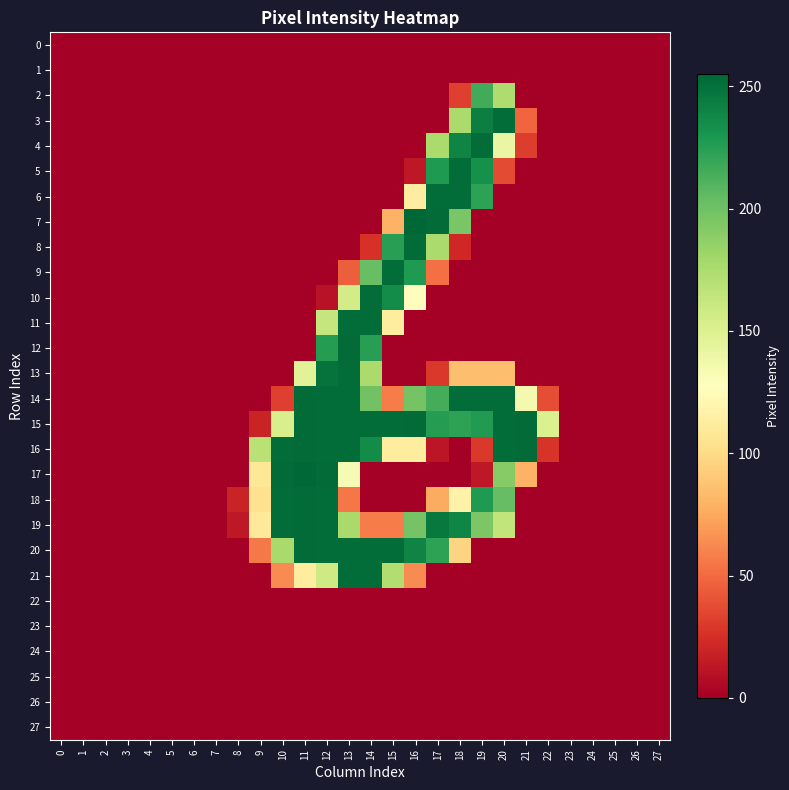

Reading left to right, what are all the values shown in this chart?

0: 0=0	1=0	2=0	3=0	4=0	5=0	6=0	7=0	8=0	9=0	10=0	11=0	12=0	13=0	14=0	15=0	16=0	17=0	18=0	19=0	20=0	21=0	22=0	23=0	24=0	25=0	26=0	27=0
1: 0=0	1=0	2=0	3=0	4=0	5=0	6=0	7=0	8=0	9=0	10=0	11=0	12=0	13=0	14=0	15=0	16=0	17=0	18=0	19=0	20=0	21=0	22=0	23=0	24=0	25=0	26=0	27=0
2: 0=0	1=0	2=0	3=0	4=0	5=0	6=0	7=0	8=0	9=0	10=0	11=0	12=0	13=0	14=0	15=0	16=0	17=0	18=32	19=216	20=174	21=0	22=0	23=0	24=0	25=0	26=0	27=0
3: 0=0	1=0	2=0	3=0	4=0	5=0	6=0	7=0	8=0	9=0	10=0	11=0	12=0	13=0	14=0	15=0	16=0	17=0	18=176	19=243	20=252	21=48	22=0	23=0	24=0	25=0	26=0	27=0
4: 0=0	1=0	2=0	3=0	4=0	5=0	6=0	7=0	8=0	9=0	10=0	11=0	12=0	13=0	14=0	15=0	16=0	17=176	18=240	19=252	20=141	21=31	22=0	23=0	24=0	25=0	26=0	27=0
5: 0=0	1=0	2=0	3=0	4=0	5=0	6=0	7=0	8=0	9=0	10=0	11=0	12=0	13=0	14=0	15=0	16=13	17=228	18=252	19=233	20=37	21=0	22=0	23=0	24=0	25=0	26=0	27=0
6: 0=0	1=0	2=0	3=0	4=0	5=0	6=0	7=0	8=0	9=0	10=0	11=0	12=0	13=0	14=0	15=0	16=113	17=252	18=252	19=223	20=0	21=0	22=0	23=0	24=0	25=0	26=0	27=0
7: 0=0	1=0	2=0	3=0	4=0	5=0	6=0	7=0	8=0	9=0	10=0	11=0	12=0	13=0	14=0	15=79	16=255	17=253	18=196	19=0	20=0	21=0	22=0	23=0	24=0	25=0	26=0	27=0
8: 0=0	1=0	2=0	3=0	4=0	5=0	6=0	7=0	8=0	9=0	10=0	11=0	12=0	13=0	14=26	15=225	16=253	17=176	18=21	19=0	20=0	21=0	22=0	23=0	24=0	25=0	26=0	27=0
9: 0=0	1=0	2=0	3=0	4=0	5=0	6=0	7=0	8=0	9=0	10=0	11=0	12=0	13=45	14=203	15=252	16=228	17=52	18=0	19=0	20=0	21=0	22=0	23=0	24=0	25=0	26=0	27=0
10: 0=0	1=0	2=0	3=0	4=0	5=0	6=0	7=0	8=0	9=0	10=0	11=0	12=10	13=156	14=252	15=236	16=126	17=0	18=0	19=0	20=0	21=0	22=0	23=0	24=0	25=0	26=0	27=0
11: 0=0	1=0	2=0	3=0	4=0	5=0	6=0	7=0	8=0	9=0	10=0	11=0	12=163	13=252	14=252	15=112	16=0	17=0	18=0	19=0	20=0	21=0	22=0	23=0	24=0	25=0	26=0	27=0
12: 0=0	1=0	2=0	3=0	4=0	5=0	6=0	7=0	8=0	9=0	10=0	11=0	12=226	13=253	14=225	15=0	16=0	17=0	18=0	19=0	20=0	21=0	22=0	23=0	24=0	25=0	26=0	27=0
13: 0=0	1=0	2=0	3=0	4=0	5=0	6=0	7=0	8=0	9=0	10=0	11=147	12=249	13=252	14=176	15=0	16=0	17=29	18=85	19=85	20=85	21=0	22=0	23=0	24=0	25=0	26=0	27=0
14: 0=0	1=0	2=0	3=0	4=0	5=0	6=0	7=0	8=0	9=0	10=32	11=253	12=252	13=252	14=199	15=57	16=198	17=215	18=252	19=252	20=252	21=135	22=38	23=0	24=0	25=0	26=0	27=0
15: 0=0	1=0	2=0	3=0	4=0	5=0	6=0	7=0	8=0	9=19	10=153	11=253	12=252	13=252	14=252	15=252	16=253	17=226	18=223	19=227	20=252	21=253	22=151	23=0	24=0	25=0	26=0	27=0
16: 0=0	1=0	2=0	3=0	4=0	5=0	6=0	7=0	8=0	9=169	10=252	11=253	12=252	13=252	14=236	15=112	16=112	17=12	18=0	19=29	20=252	21=253	22=27	23=0	24=0	25=0	26=0	27=0
17: 0=0	1=0	2=0	3=0	4=0	5=0	6=0	7=0	8=0	9=108	10=253	11=255	12=253	13=133	14=0	15=0	16=0	17=0	18=0	19=13	20=191	21=79	22=0	23=0	24=0	25=0	26=0	27=0
18: 0=0	1=0	2=0	3=0	4=0	5=0	6=0	7=0	8=19	9=104	10=252	11=253	12=252	13=55	14=0	15=0	16=0	17=76	18=117	19=228	20=204	21=0	22=0	23=0	24=0	25=0	26=0	27=0
19: 0=0	1=0	2=0	3=0	4=0	5=0	6=0	7=0	8=13	9=109	10=252	11=253	12=252	13=177	14=57	15=57	16=198	17=246	18=239	19=195	20=165	21=0	22=0	23=0	24=0	25=0	26=0	27=0
20: 0=0	1=0	2=0	3=0	4=0	5=0	6=0	7=0	8=0	9=56	10=177	11=253	12=252	13=252	14=252	15=252	16=240	17=223	18=96	19=0	20=0	21=0	22=0	23=0	24=0	25=0	26=0	27=0
21: 0=0	1=0	2=0	3=0	4=0	5=0	6=0	7=0	8=0	9=0	10=63	11=112	12=158	13=252	14=252	15=173	16=63	17=0	18=0	19=0	20=0	21=0	22=0	23=0	24=0	25=0	26=0	27=0
22: 0=0	1=0	2=0	3=0	4=0	5=0	6=0	7=0	8=0	9=0	10=0	11=0	12=0	13=0	14=0	15=0	16=0	17=0	18=0	19=0	20=0	21=0	22=0	23=0	24=0	25=0	26=0	27=0
23: 0=0	1=0	2=0	3=0	4=0	5=0	6=0	7=0	8=0	9=0	10=0	11=0	12=0	13=0	14=0	15=0	16=0	17=0	18=0	19=0	20=0	21=0	22=0	23=0	24=0	25=0	26=0	27=0
24: 0=0	1=0	2=0	3=0	4=0	5=0	6=0	7=0	8=0	9=0	10=0	11=0	12=0	13=0	14=0	15=0	16=0	17=0	18=0	19=0	20=0	21=0	22=0	23=0	24=0	25=0	26=0	27=0
25: 0=0	1=0	2=0	3=0	4=0	5=0	6=0	7=0	8=0	9=0	10=0	11=0	12=0	13=0	14=0	15=0	16=0	17=0	18=0	19=0	20=0	21=0	22=0	23=0	24=0	25=0	26=0	27=0
26: 0=0	1=0	2=0	3=0	4=0	5=0	6=0	7=0	8=0	9=0	10=0	11=0	12=0	13=0	14=0	15=0	16=0	17=0	18=0	19=0	20=0	21=0	22=0	23=0	24=0	25=0	26=0	27=0
27: 0=0	1=0	2=0	3=0	4=0	5=0	6=0	7=0	8=0	9=0	10=0	11=0	12=0	13=0	14=0	15=0	16=0	17=0	18=0	19=0	20=0	21=0	22=0	23=0	24=0	25=0	26=0	27=0